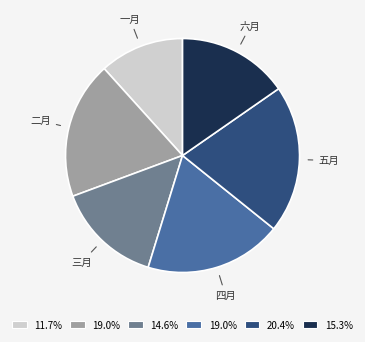

Is there any slice that represents more than half of the pie?

No